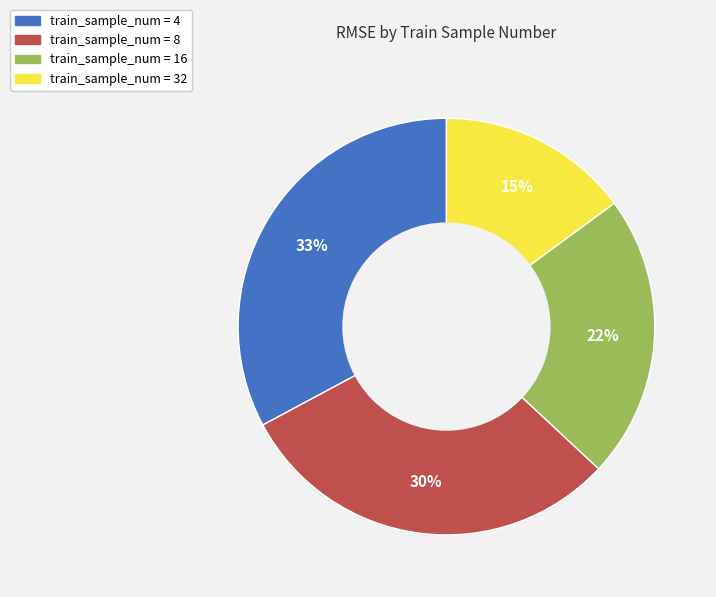

Does any single category account for the majority?

No